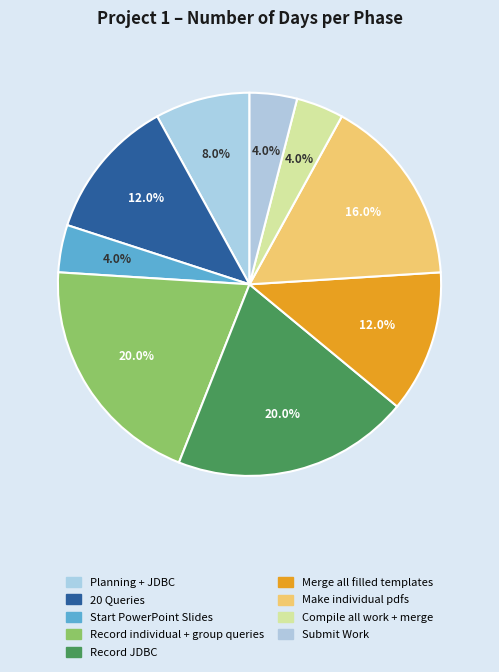

Which category has the biggest portion of the pie?

Record individual + group queries